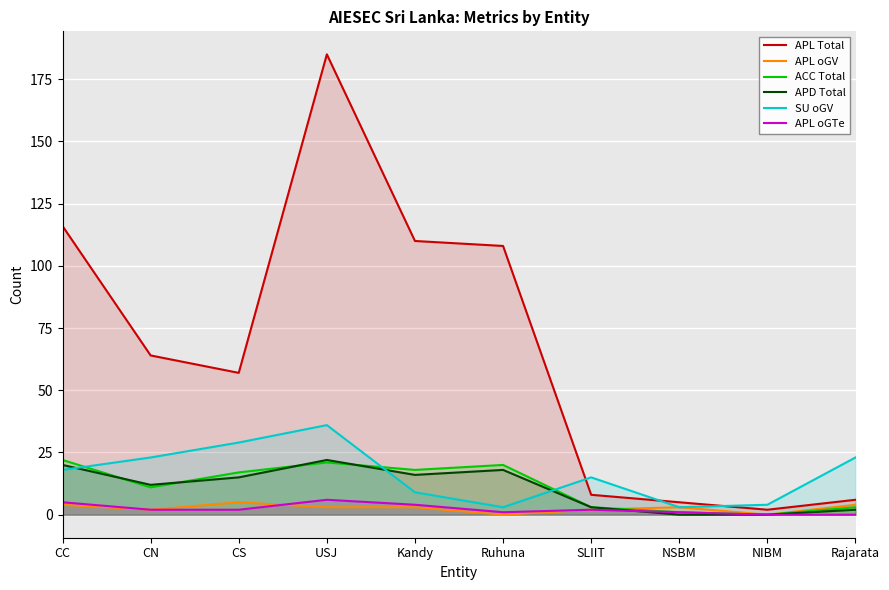

What are all the series names shown in the legend?

APL Total, APL oGV, ACC Total, APD Total, SU oGV, APL oGTe